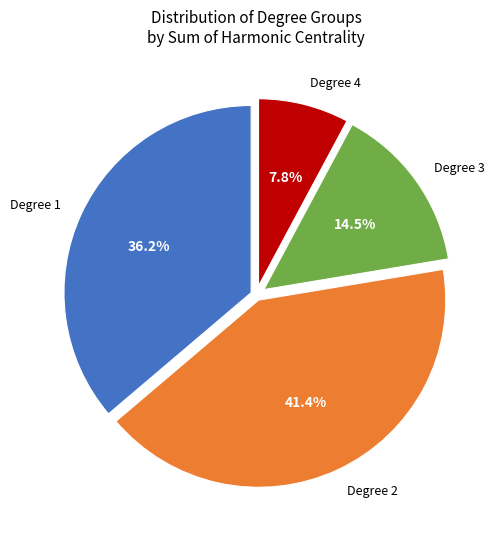

What is the largest slice in the pie chart?

Degree 2